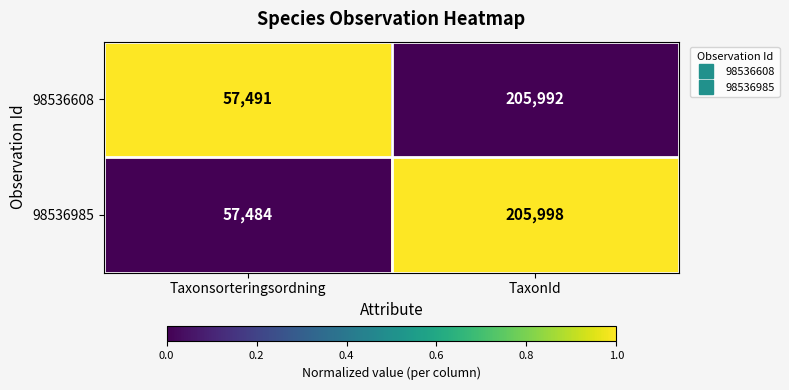

True or false: 98536985 has a value of 205998 at TaxonId.

True